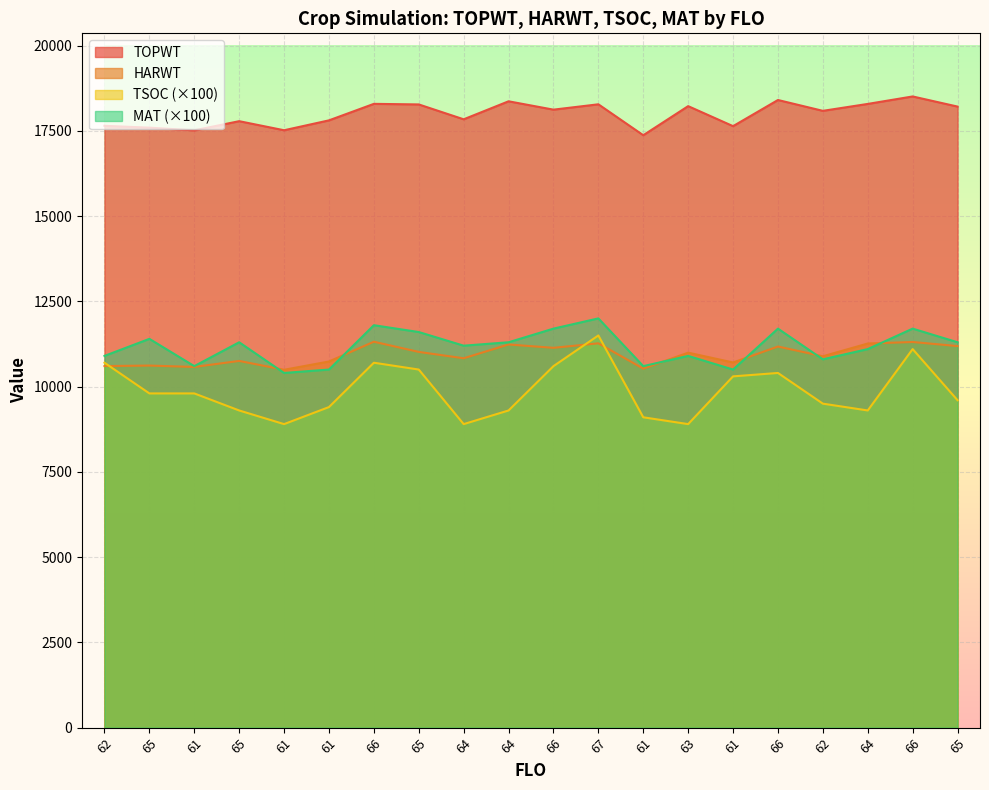

At 61, list the series in order from smallest to largest.

TSOC, HARWT, MAT, TOPWT